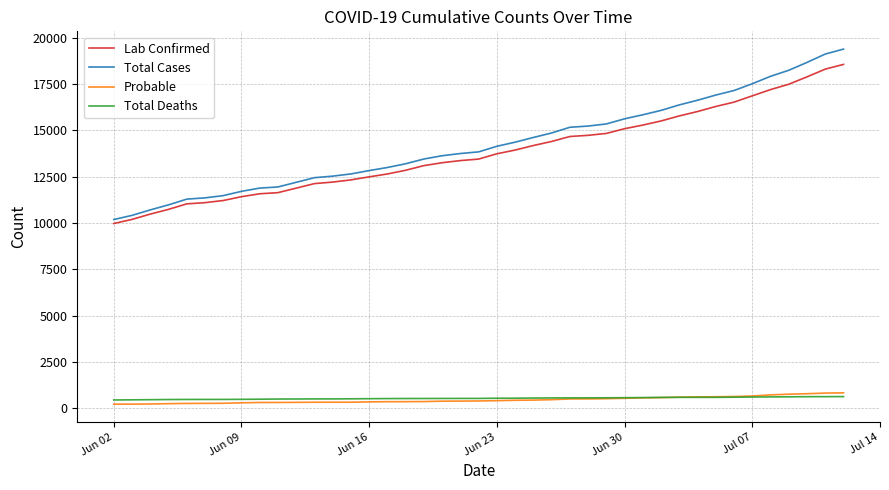

True or false: Probable and Total Cases intersect in this chart.

False